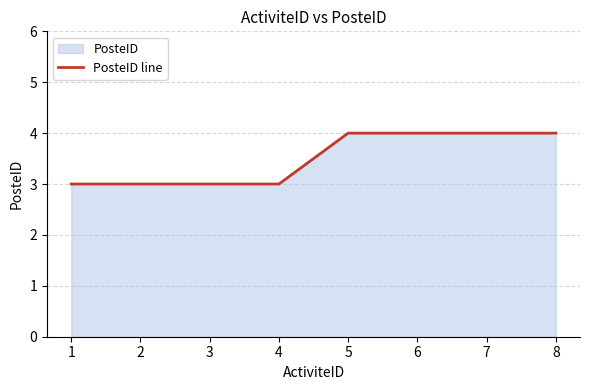

True or false: the data has more than 1 interior local peaks.

False